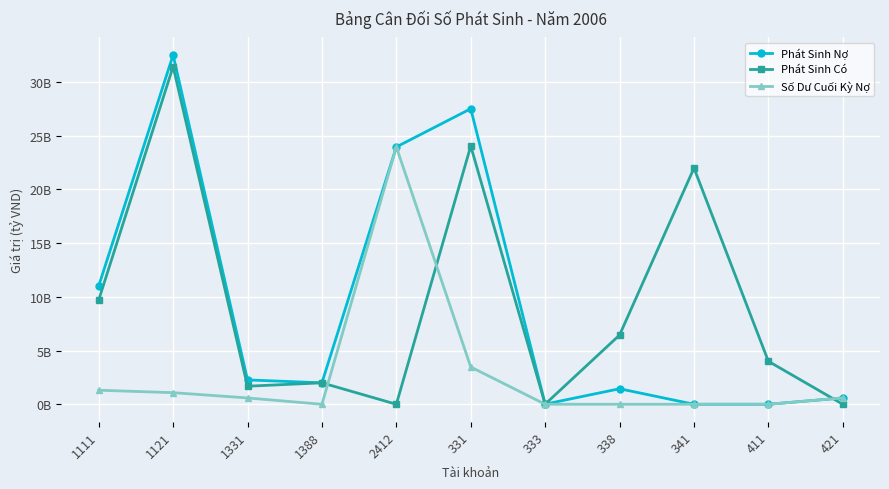

List the series in order of their peak value, highest first.

Phát Sinh Nợ, Phát Sinh Có, Số Dư Cuối Kỳ Nợ